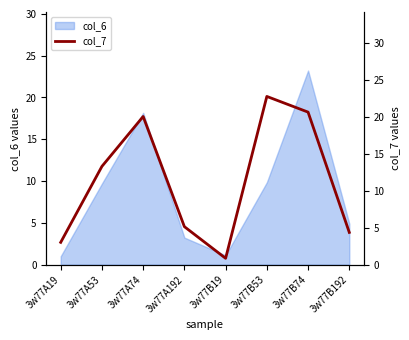

What is the difference between the values at 3w77B192 and 3w77B19?

3.5